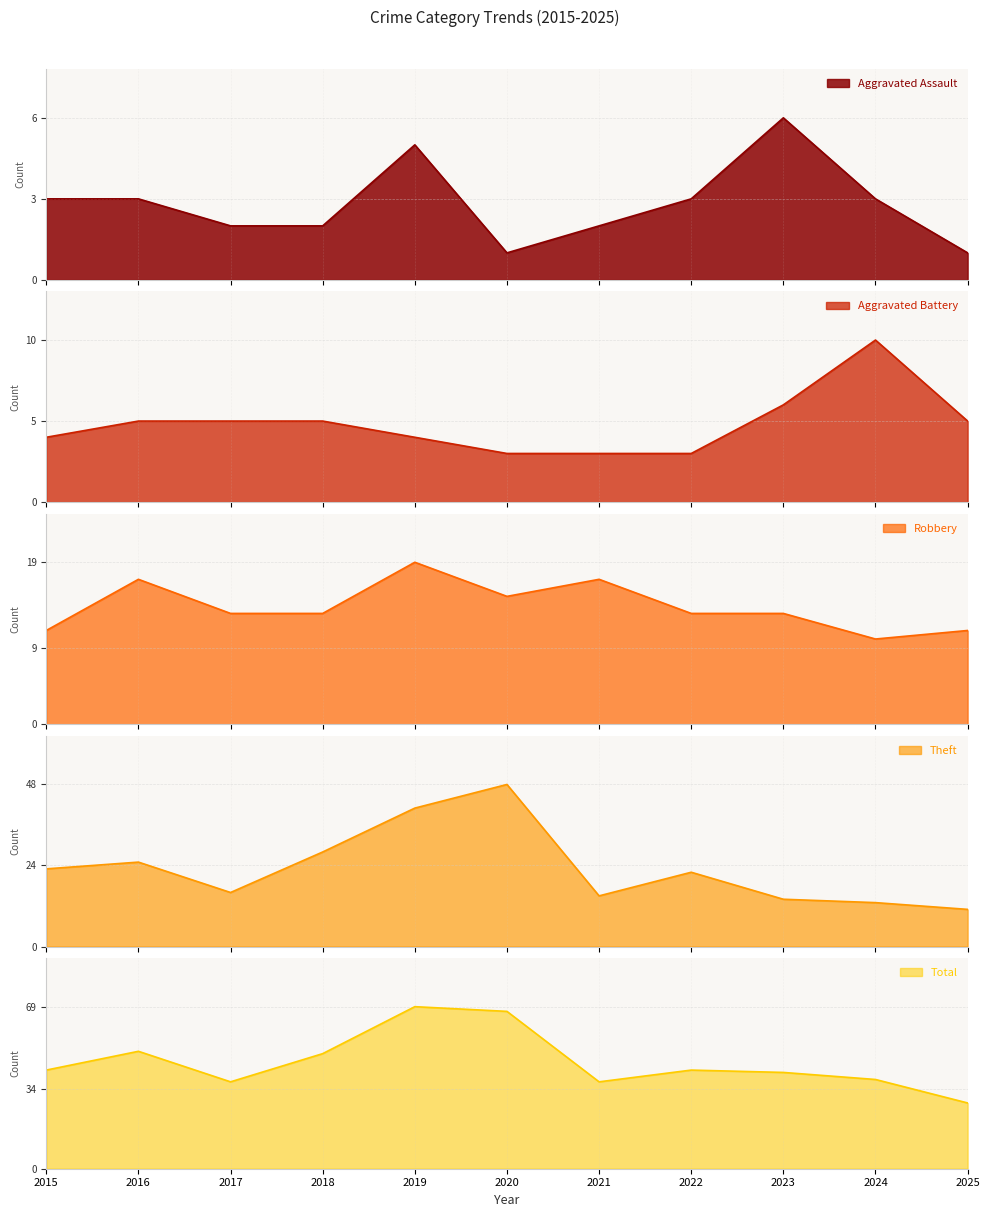

True or false: Total has more than 0 interior local peaks.

True